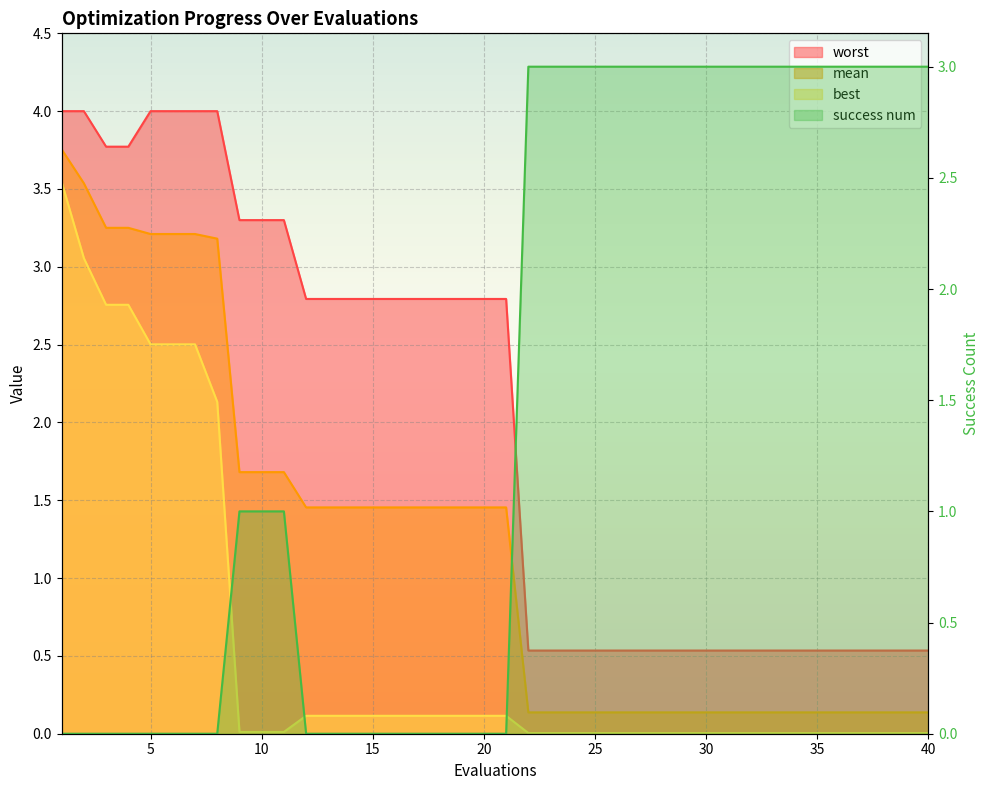

At 8, list the series in order from largest to smallest.

worst, mean, best, success num